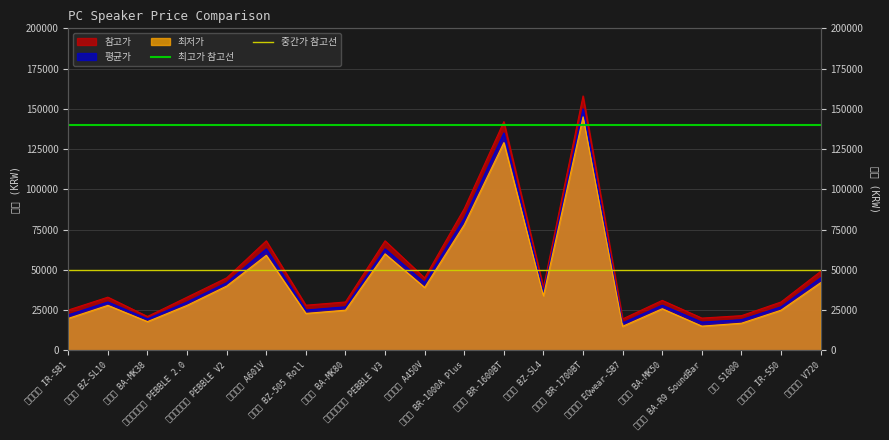

What is the label of the 2nd point from the right?

아이리버 IR-SB1